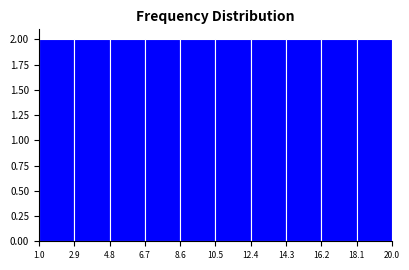

Reading left to right, list every bar in this chart as the range it spans on the x-axis followed by its height. The values are not printed on the chart, so give them approximately, as read against the axis.

1.0 to 2.9: 2
2.9 to 4.8: 2
4.8 to 6.7: 2
6.7 to 8.6: 2
8.6 to 10.5: 2
10.5 to 12.4: 2
12.4 to 14.3: 2
14.3 to 16.2: 2
16.2 to 18.1: 2
18.1 to 20.0: 2